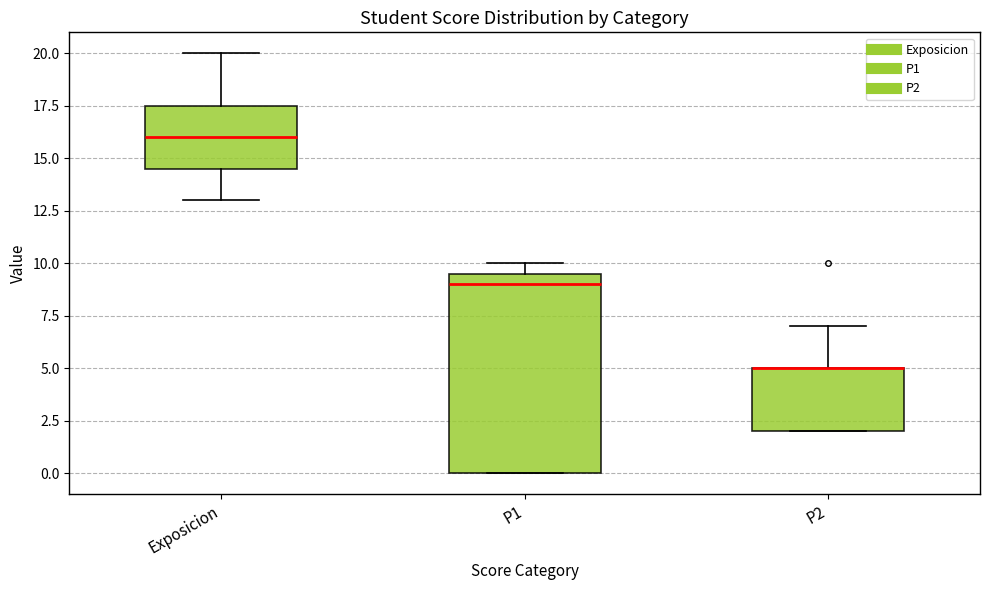

Which box is the tallest, from its lower edge to its upper edge?

P1